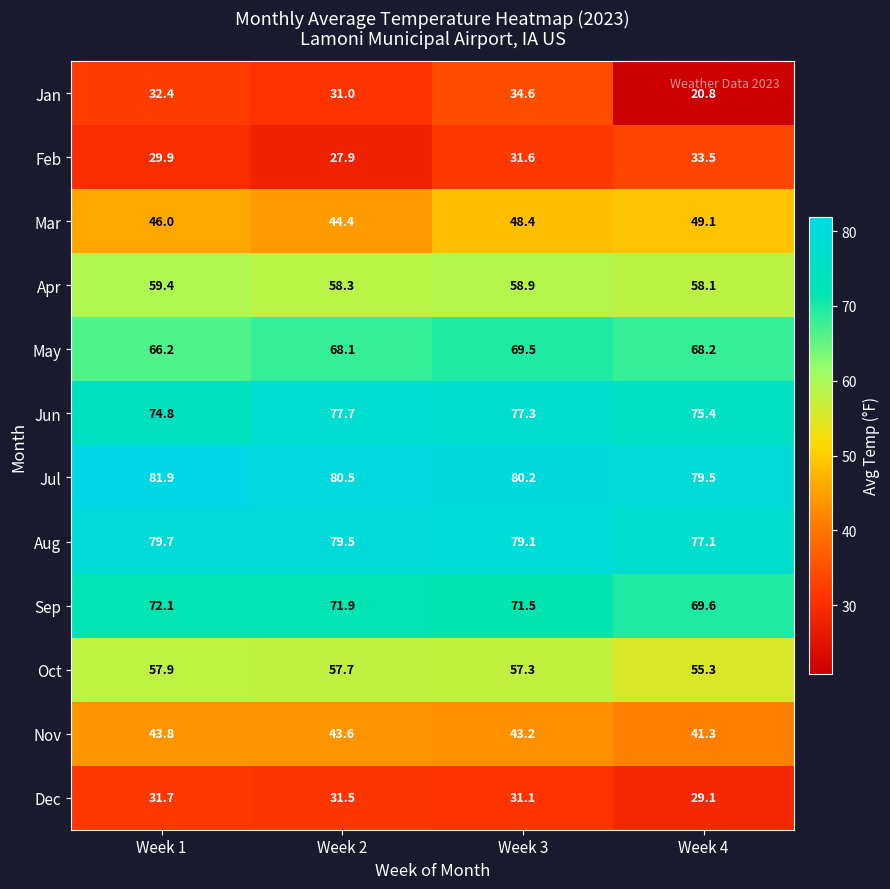

What is the difference between the second highest and minimum values in the Apr series?

0.8